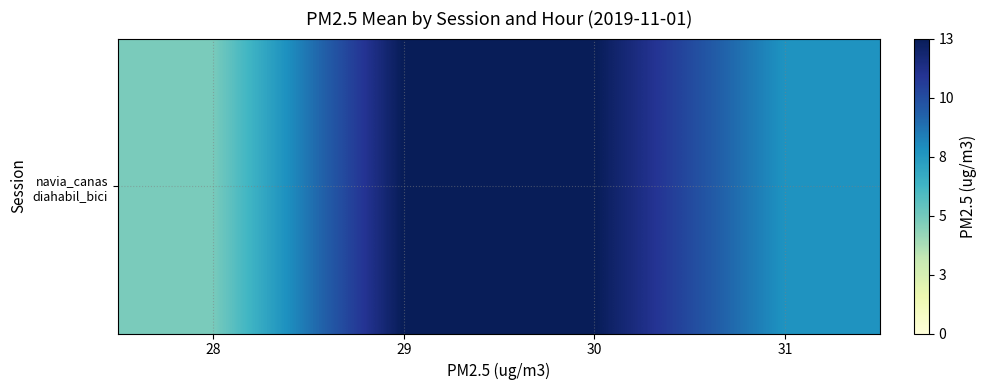

Reading left to right, extract all data points from this chart.

5	13	13	8